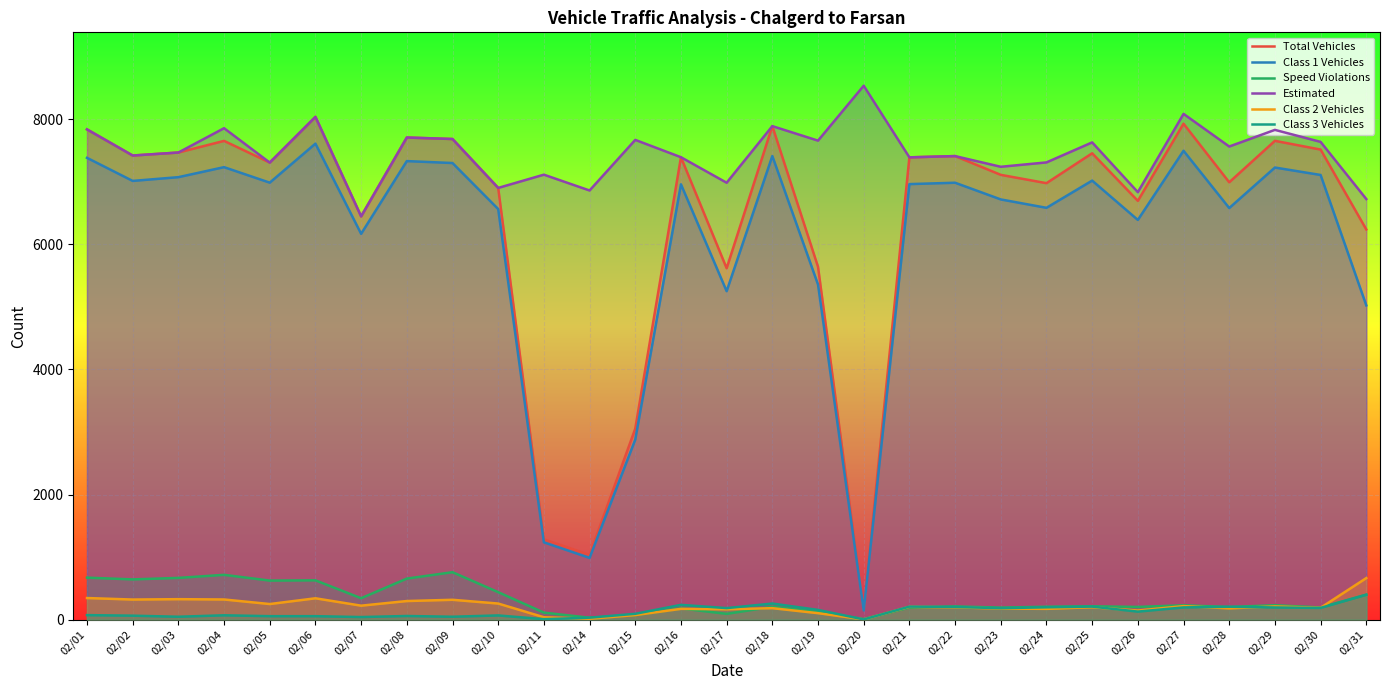

Rank the categories by Speed Violations value from highest to lowest.

02/09, 02/04, 02/01, 02/03, 02/08, 02/02, 02/06, 02/05, 02/10, 02/31, 02/07, 02/29, 02/27, 02/25, 02/22, 02/24, 02/18, 02/26, 02/28, 02/30, 02/21, 02/23, 02/16, 02/19, 02/11, 02/17, 02/15, 02/14, 02/20